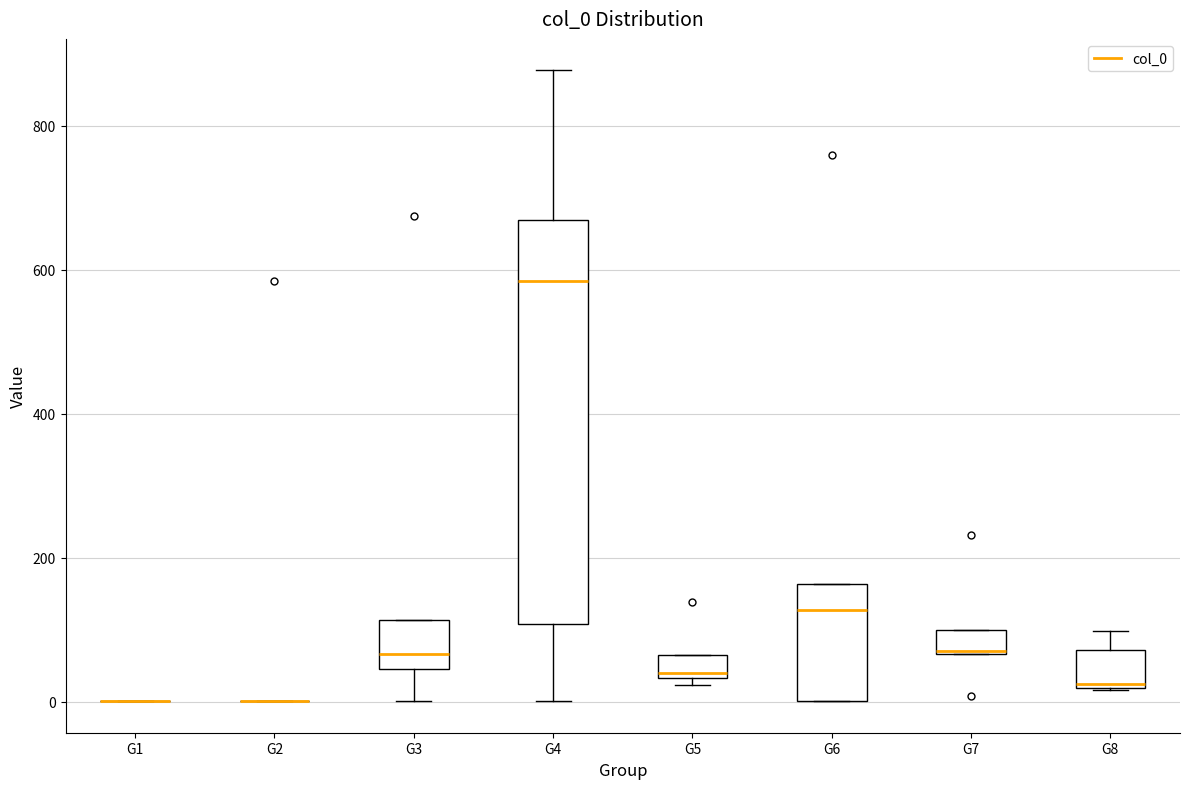

Reading left to right, read every box against the y-axis: the position of its median line, the range the box covers, and the ends of its whiskers. The values are not printed on the chart, so give them approximately, as read against the axis.

G1: box collapsed to a line at 0, whiskers 0 to 0
G2: box collapsed to a line at 0, whiskers 0 to 0
G3: median 60, box 40 to 120, whiskers 0 to 120
G4: median 580, box 100 to 660, whiskers 0 to 880
G5: median 40 (just above the box's lower edge), box 40 to 60, whiskers 20 to 60
G6: median 120, box 0 to 160, whiskers 0 to 160
G7: median 80, box 60 to 100, whiskers 60 to 100
G8: median 20, box 20 to 80, whiskers 20 to 100